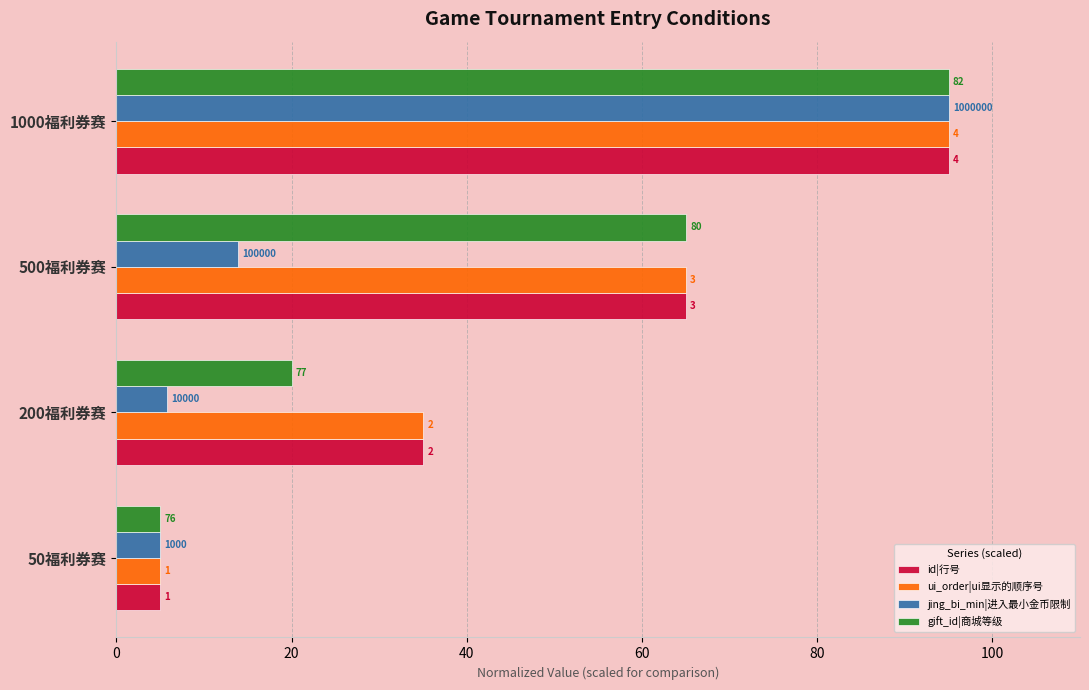

Which series has the largest total across all categories?

id|行号